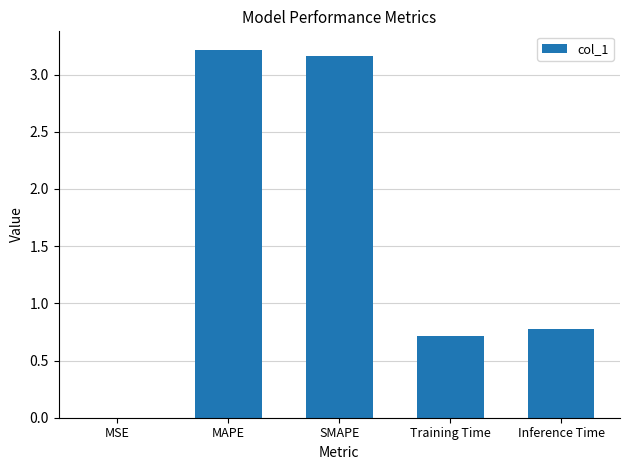

The chart shows a value of 3.2 at SMAPE. True or false?

True